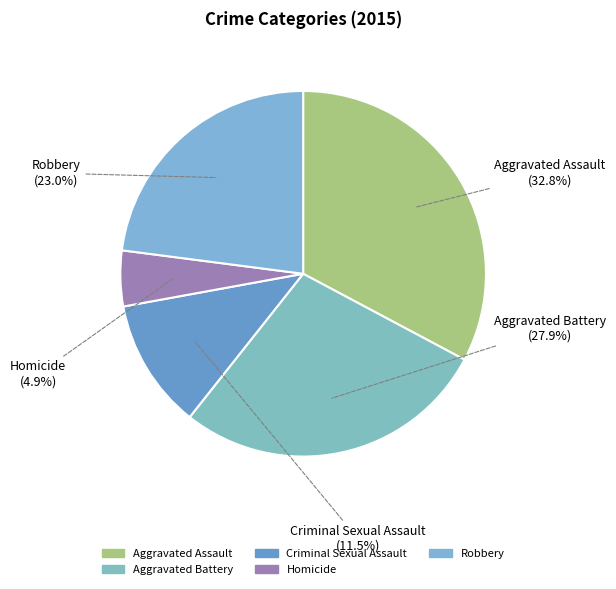

To the nearest percent, what is the difference between the Aggravated Assault and Homicide slice percentages?

28%